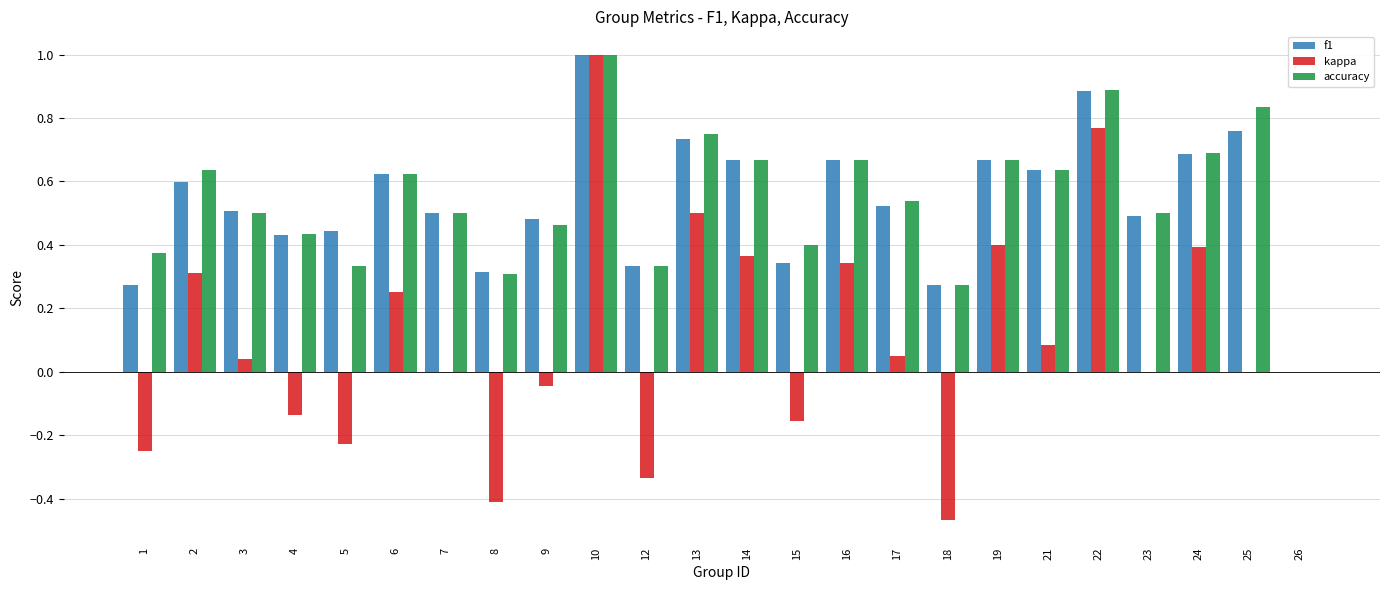

Is the value of accuracy at 25 greater than the value of f1 at 13?

Yes